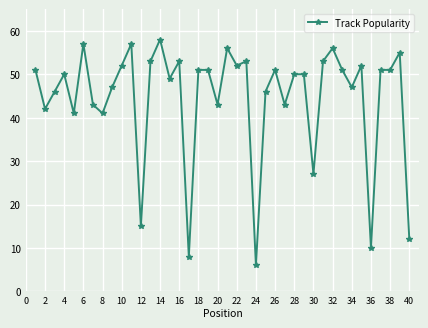

What is the value of the 20th point from the left?

43